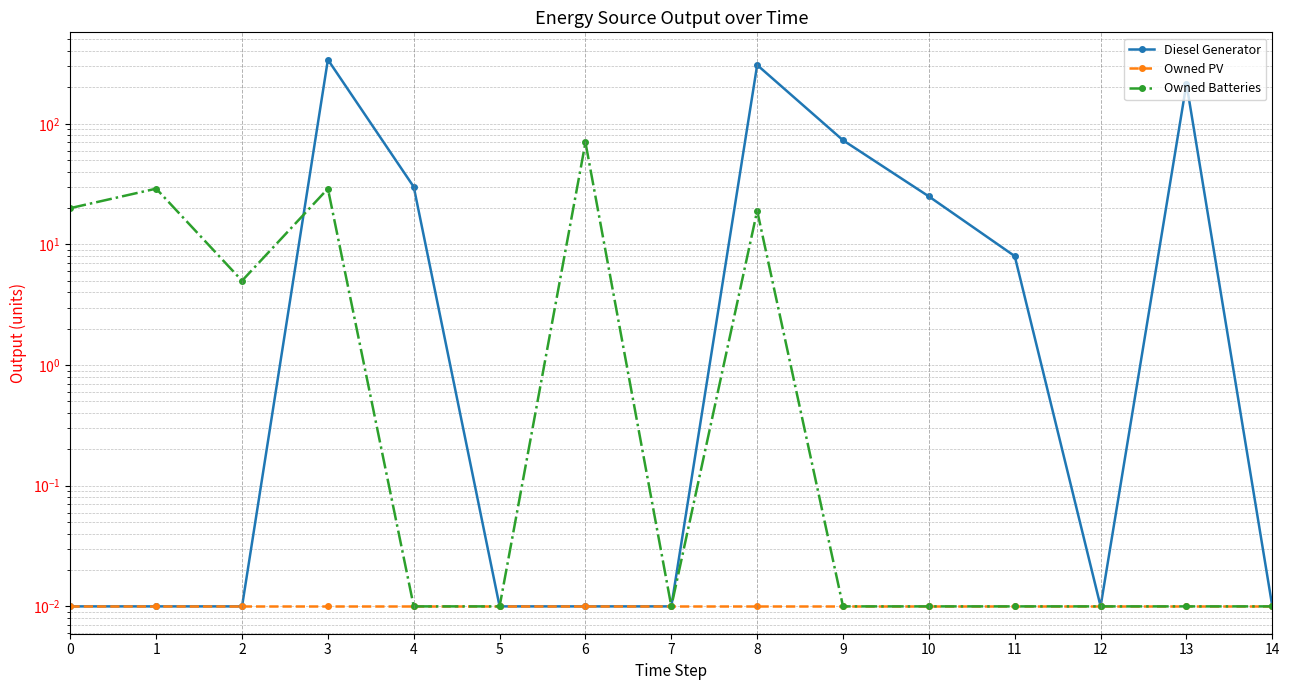

Which series ends up on top after the final intersection of Owned Batteries and Diesel Generator?

Diesel Generator